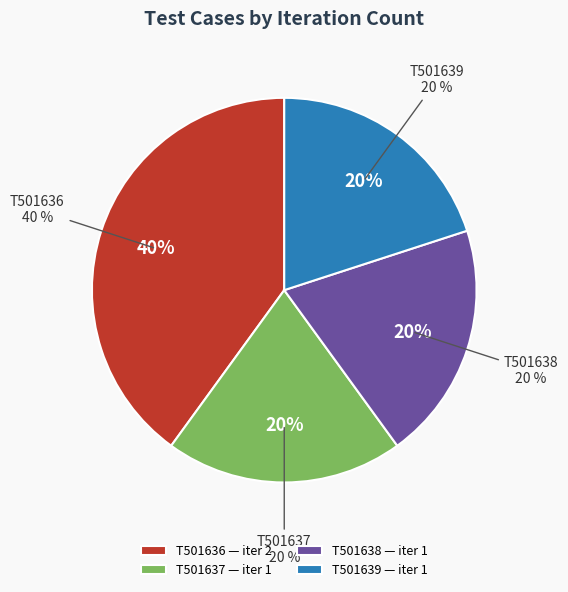

Which category has the biggest portion of the pie?

T501636